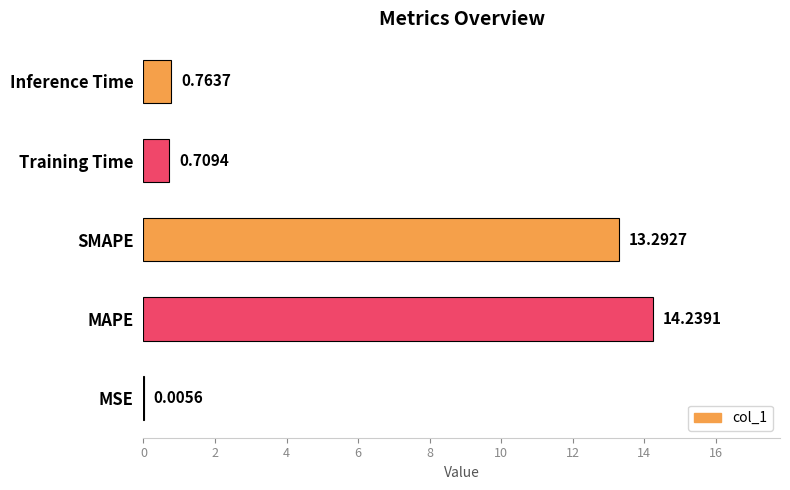

Which label corresponds to the largest value in the chart?

MAPE